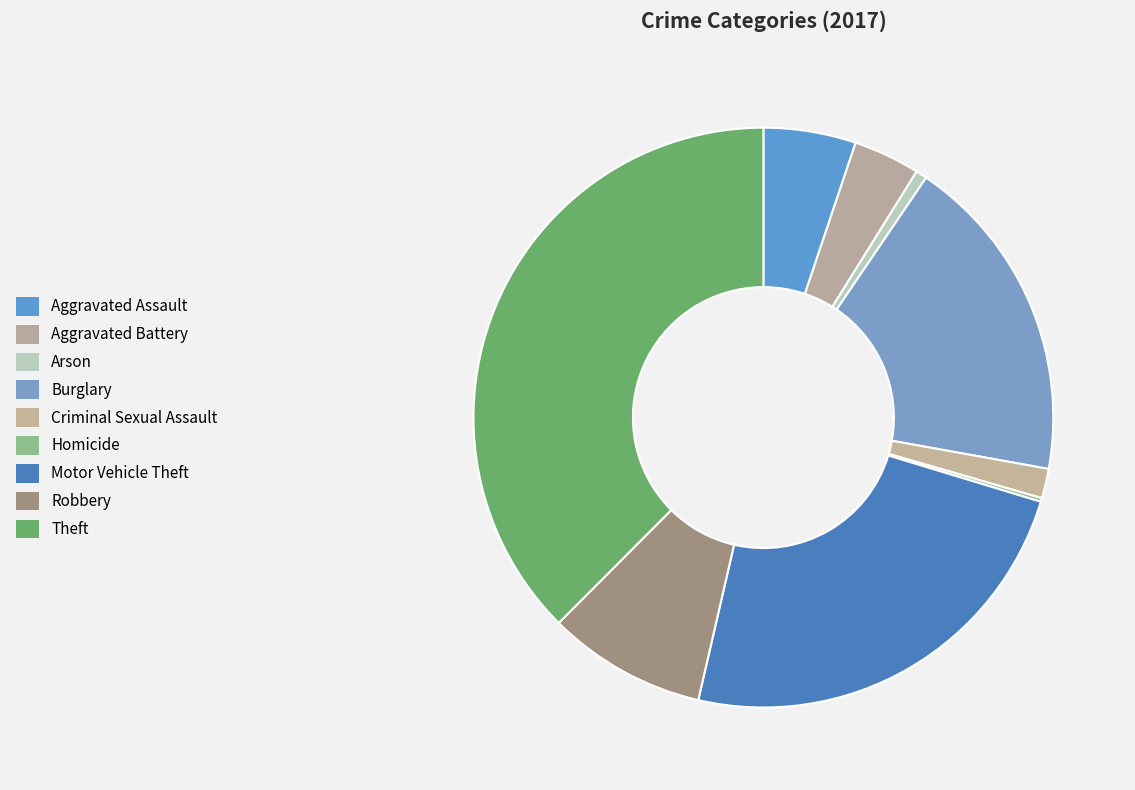

To the nearest percent, what is the combined percentage of Aggravated Battery and Motor Vehicle Theft?

28%